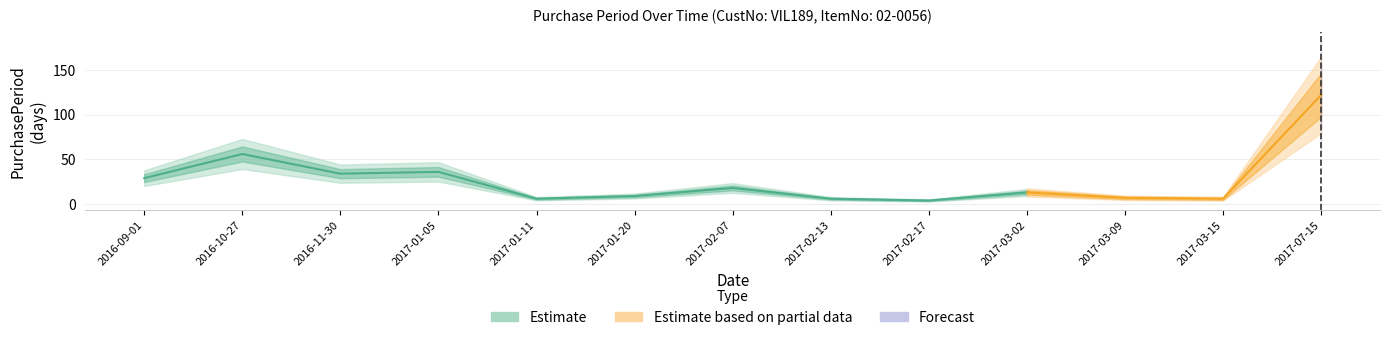

True or false: there are more than 0 points higher than both neighbors.

True